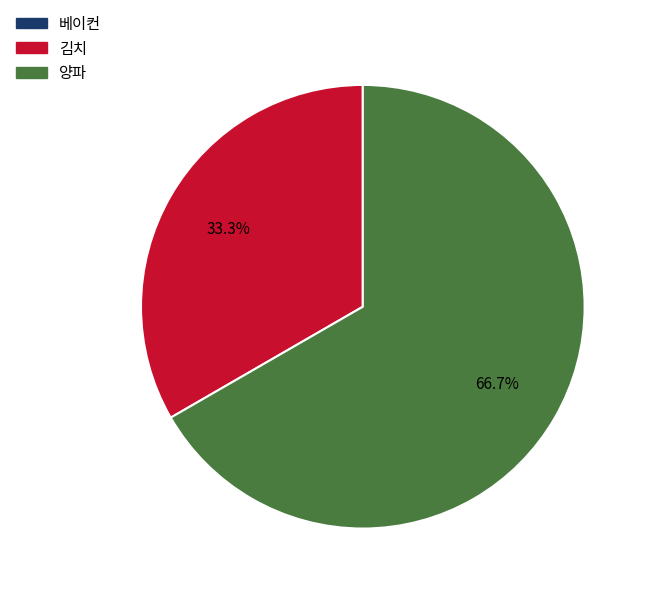

What is the largest slice in the pie chart?

양파